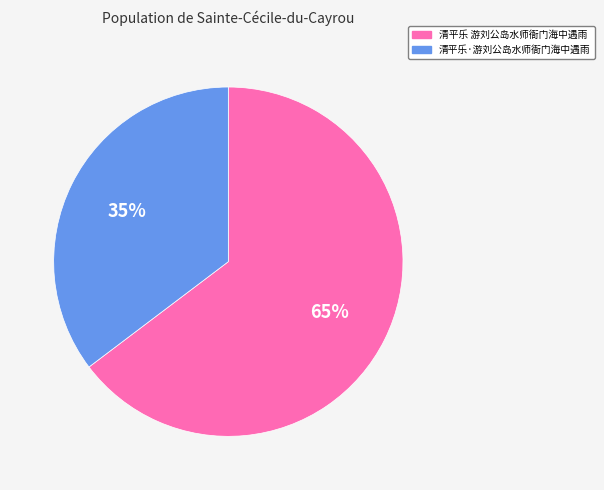

The 清平乐·游刘公岛水师衙门海中遇雨 slice represents 35% of the pie. True or false?

True